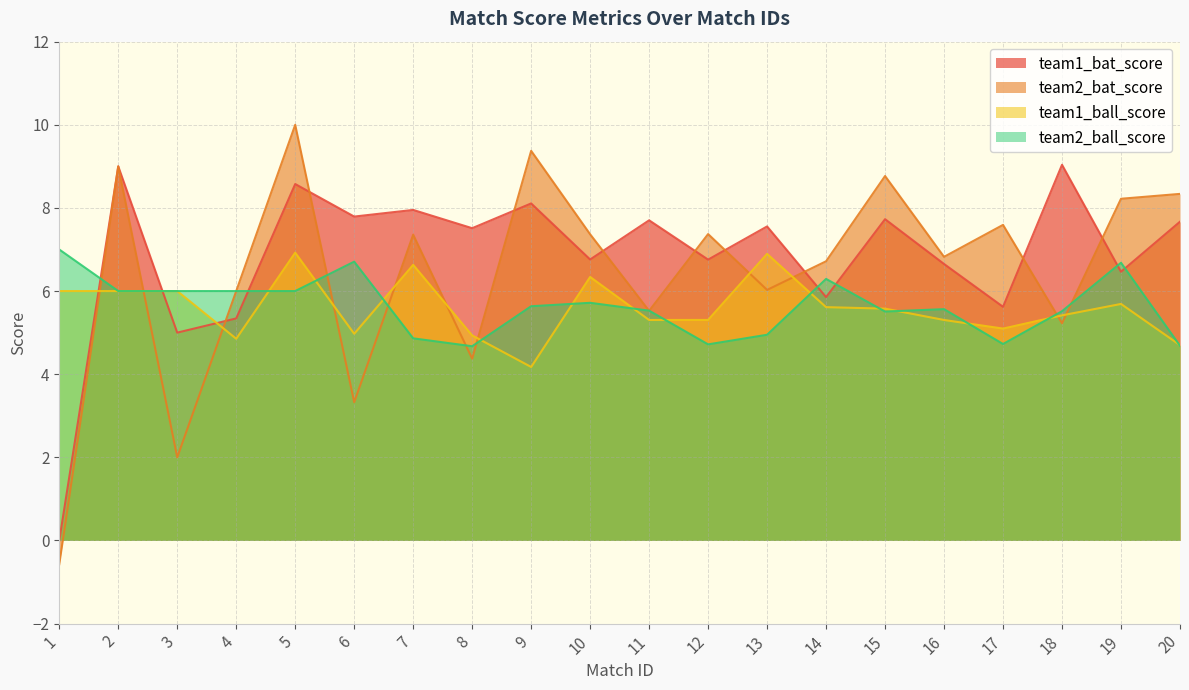

Is the value of team2_bat_score at 3 greater than the value of team2_ball_score at 19?

No